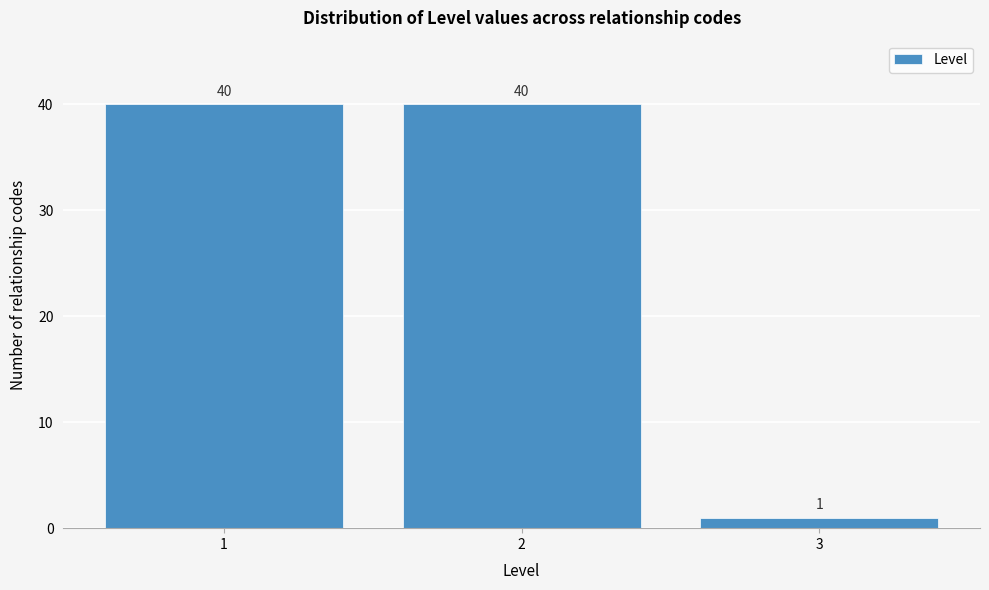

Reading left to right, what are all the values shown in this chart?

40	40	1